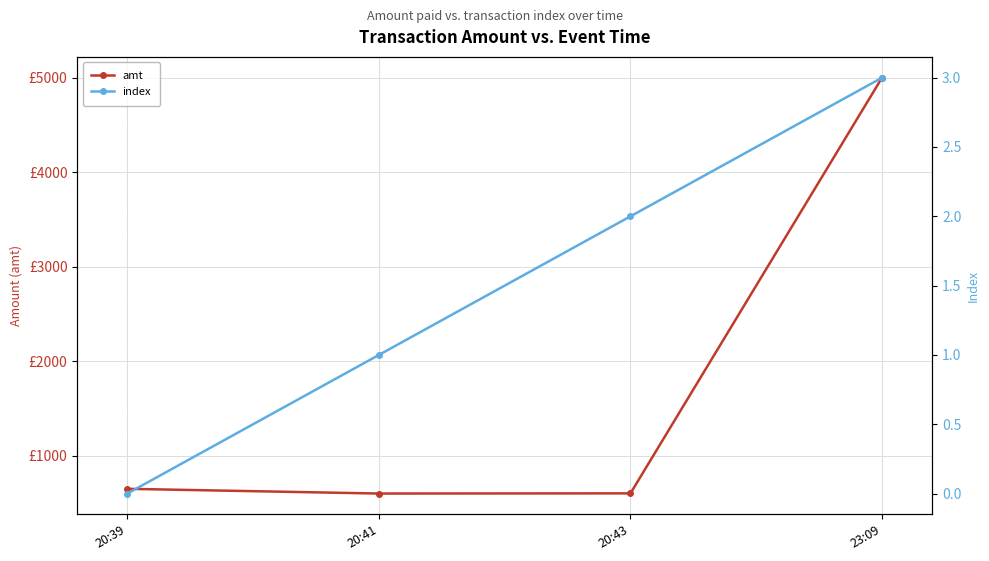

Where does the amt series first go above 648?

23:09